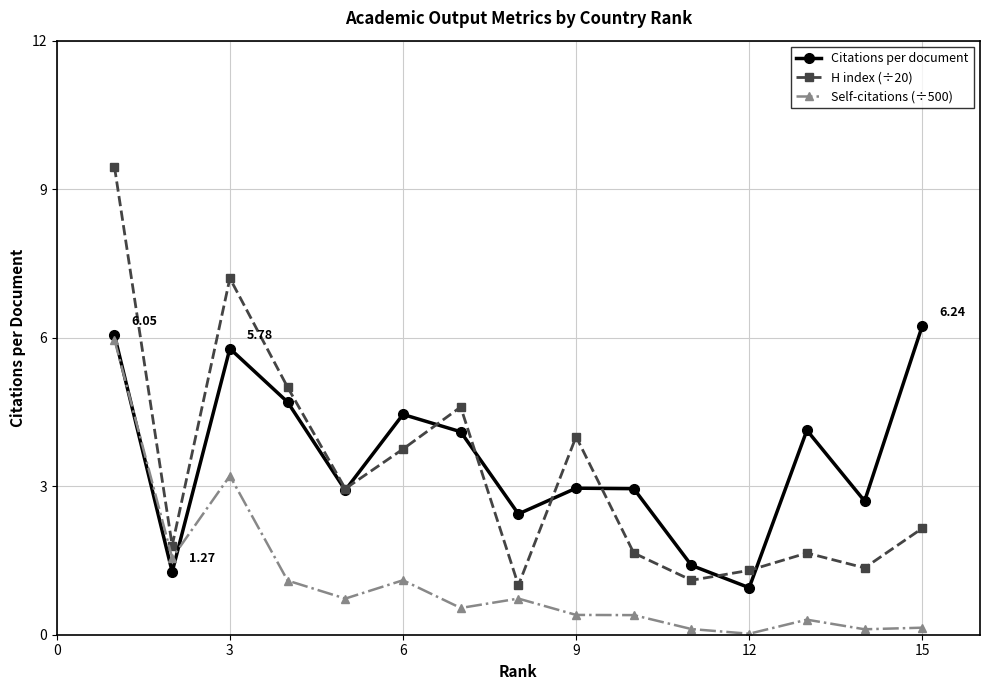

True or false: H index (÷20) and Self-citations (÷500) cross at least once.

False